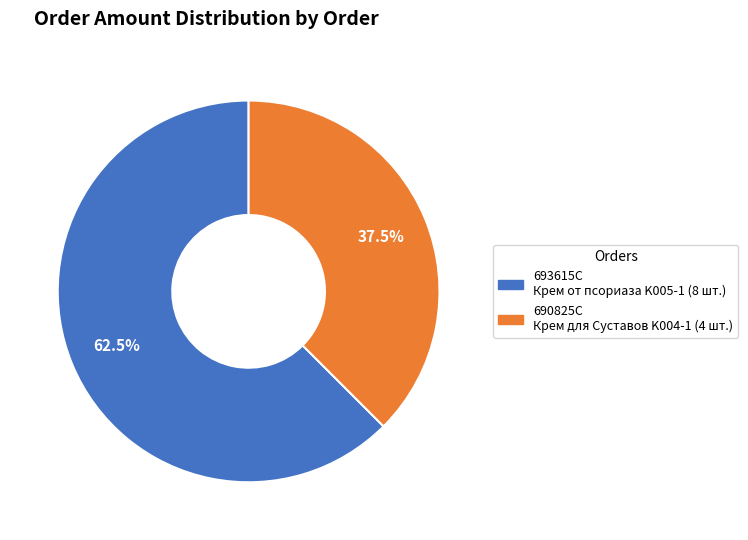

What is the largest slice in the pie chart?

693615C